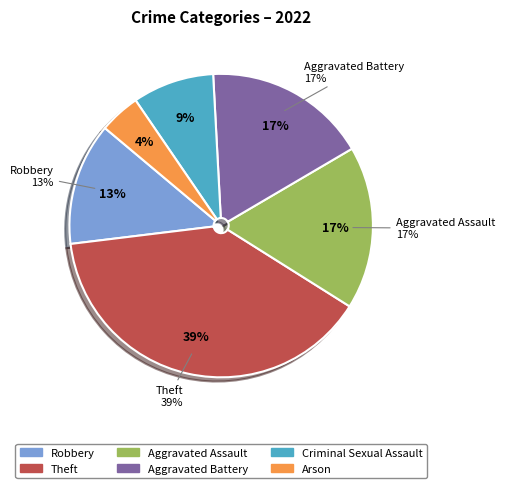

Which slice is the largest?

Theft